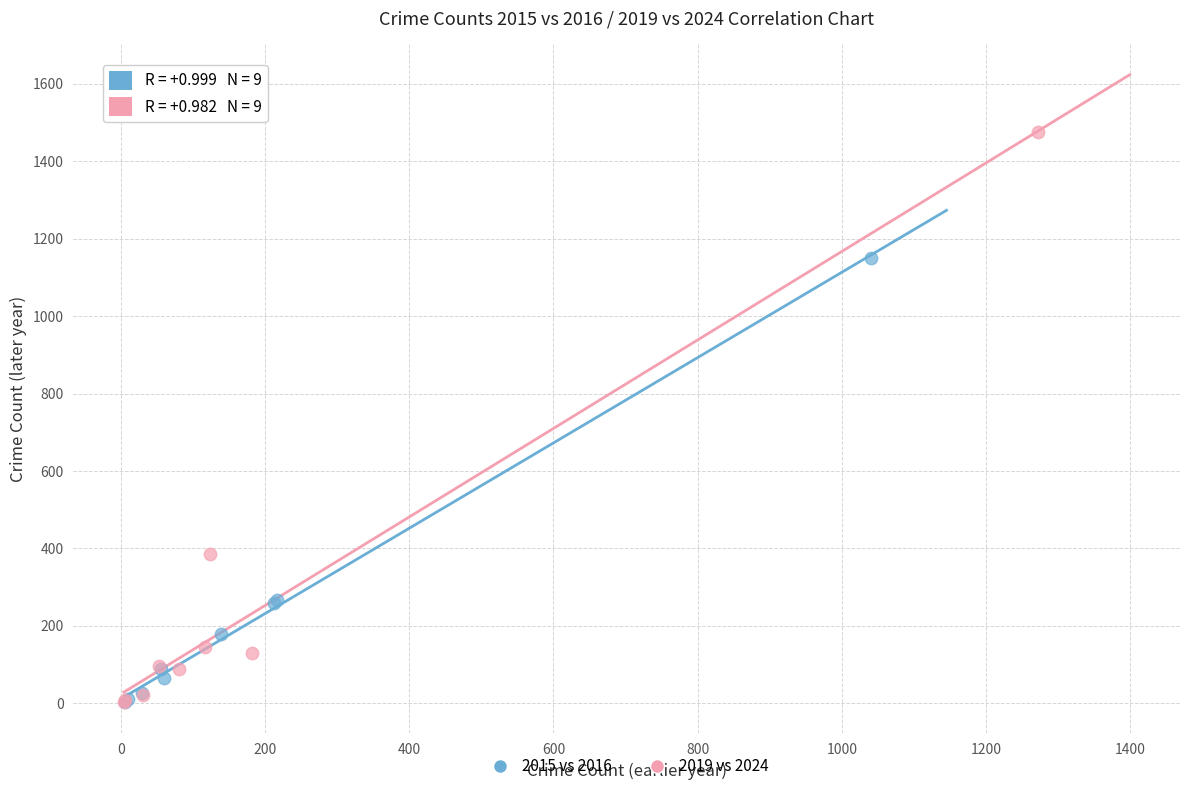

Which series contains the highest Y value?

2019 vs 2024